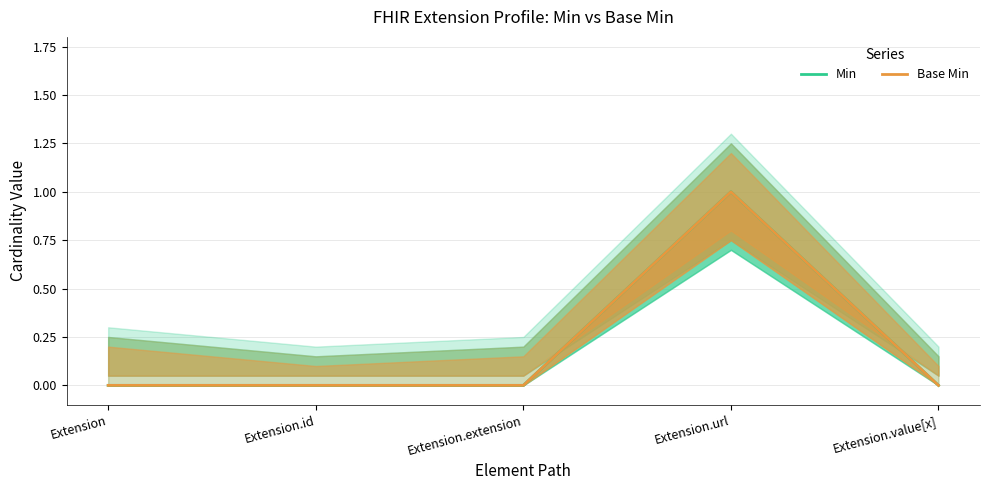

Which series has the largest range (max minus min)?

Min